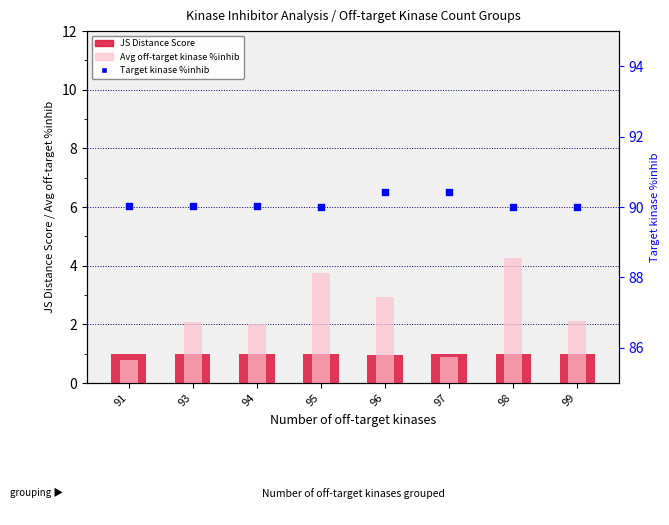

What is the total value across all series at 91?

91.8